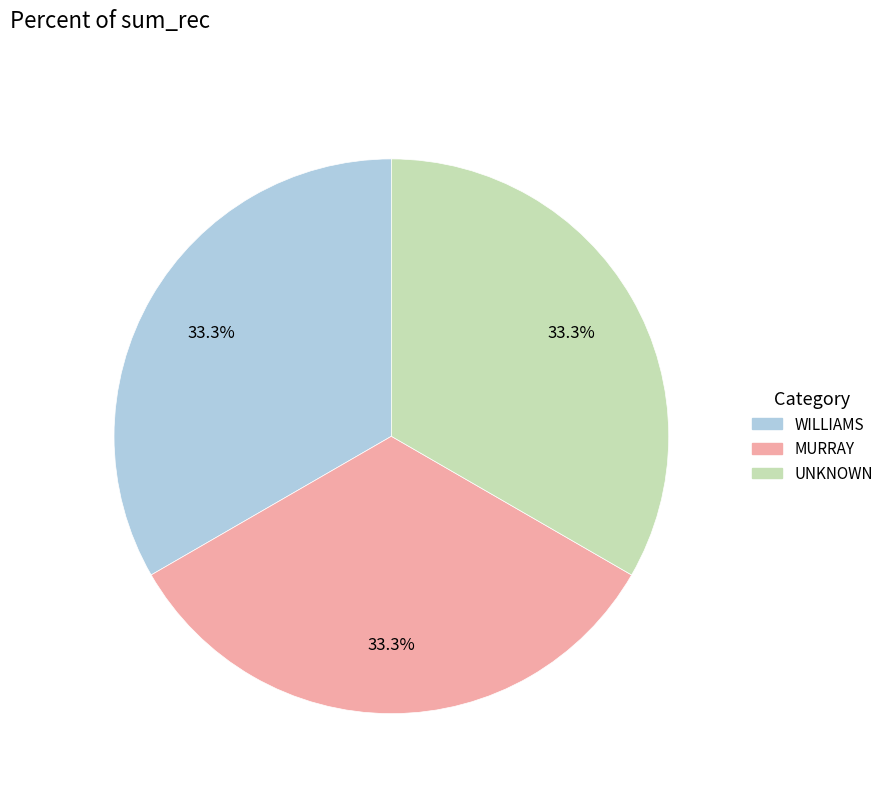

Is it true that MURRAY is 1% of the pie?

False